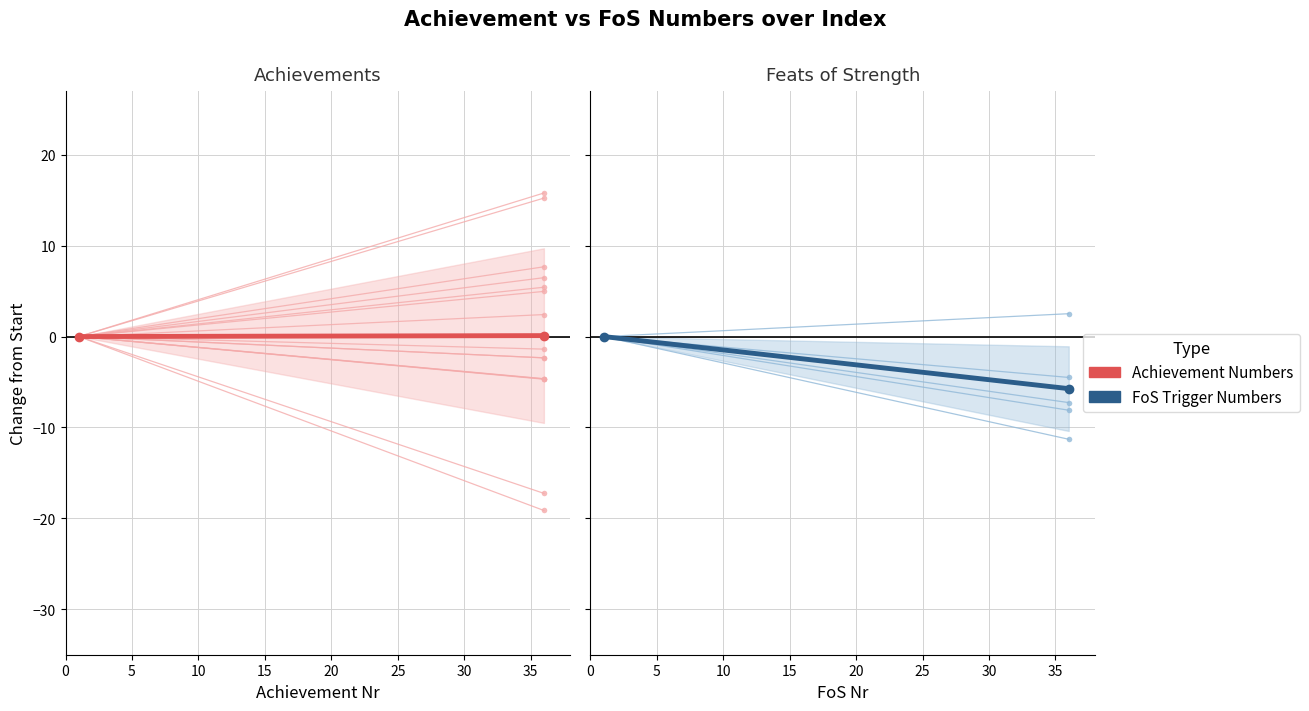

What is the value of the FoS Individual point at the 2nd from the left?

-11.3